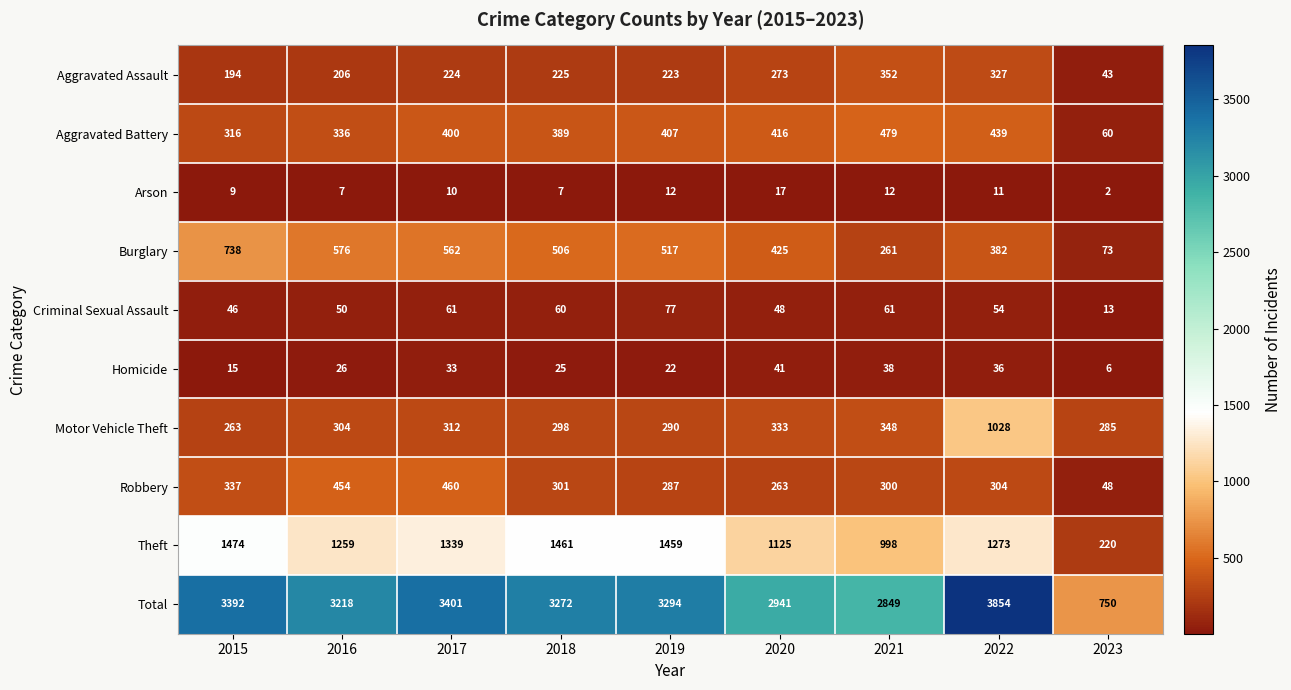

Which category has the lowest value across all series?

2023